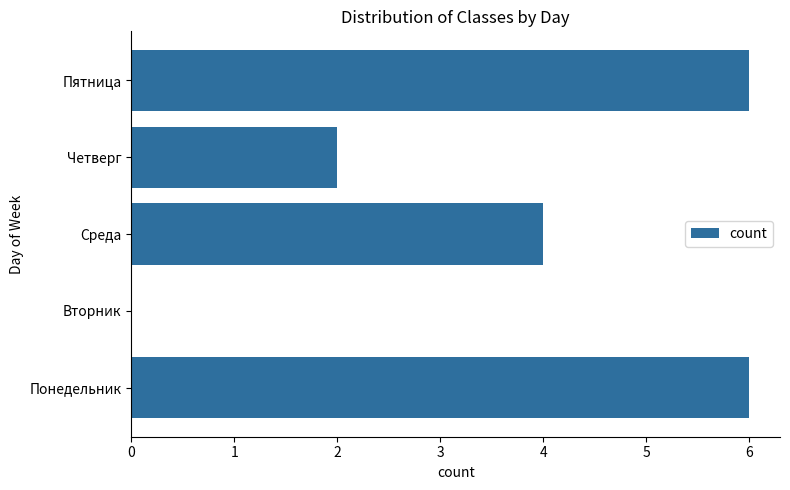

Which has a higher value, Четверг or Среда?

Среда